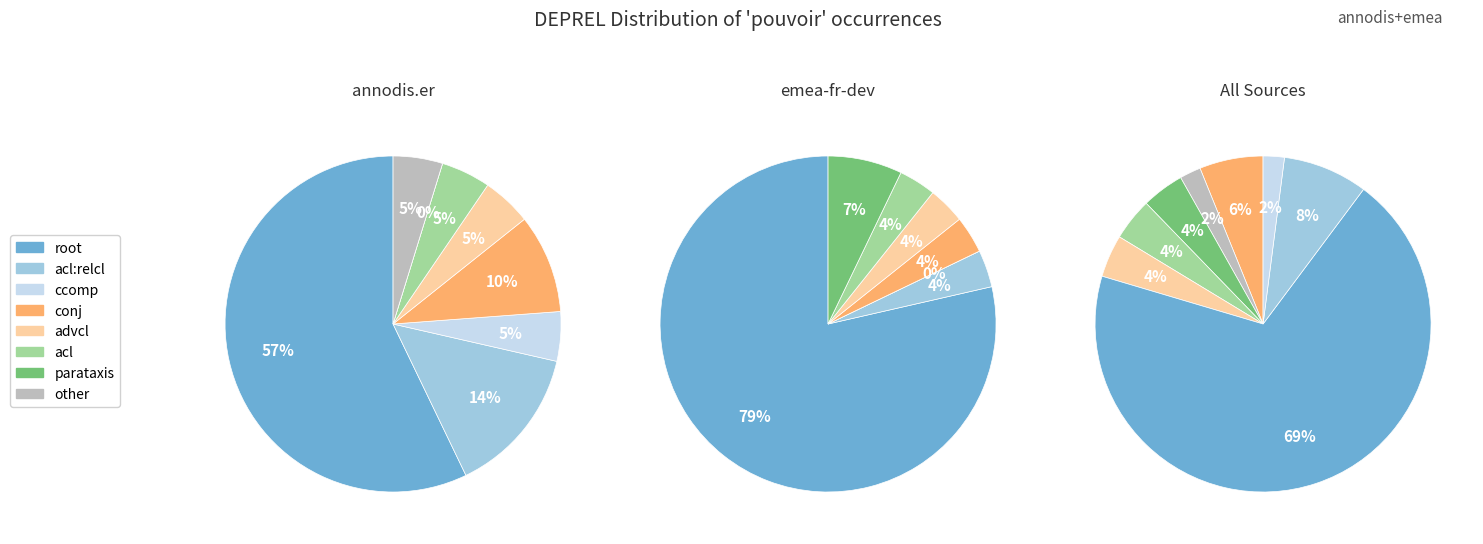

Between advcl and parataxis, which is larger?

advcl